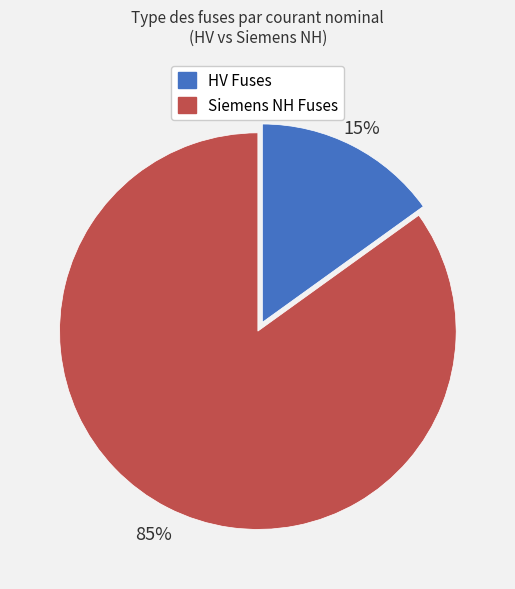

To the nearest percent, what is the average slice percentage?

50%